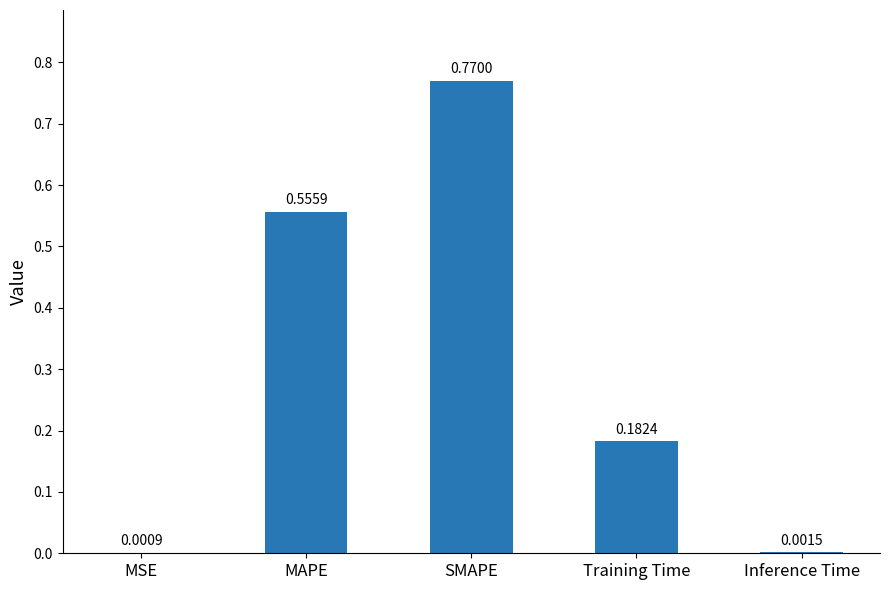

At which label is the value closest to 0?

MSE